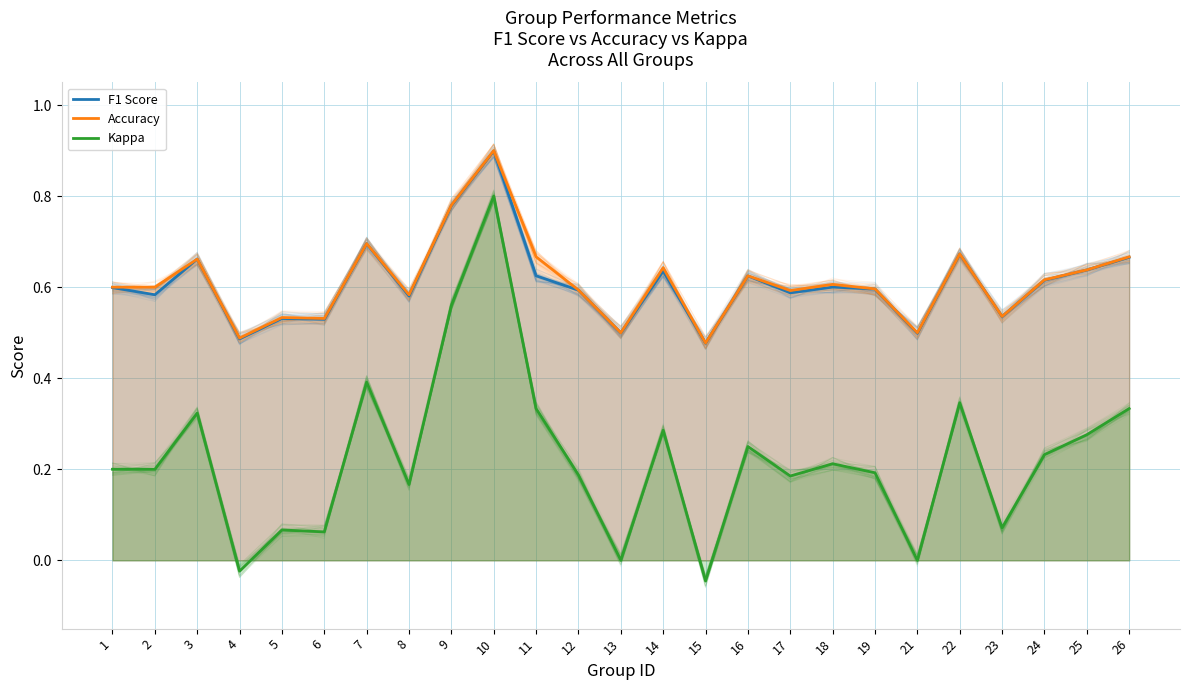

What is the value of the Kappa point at the 10th from the left?

0.8